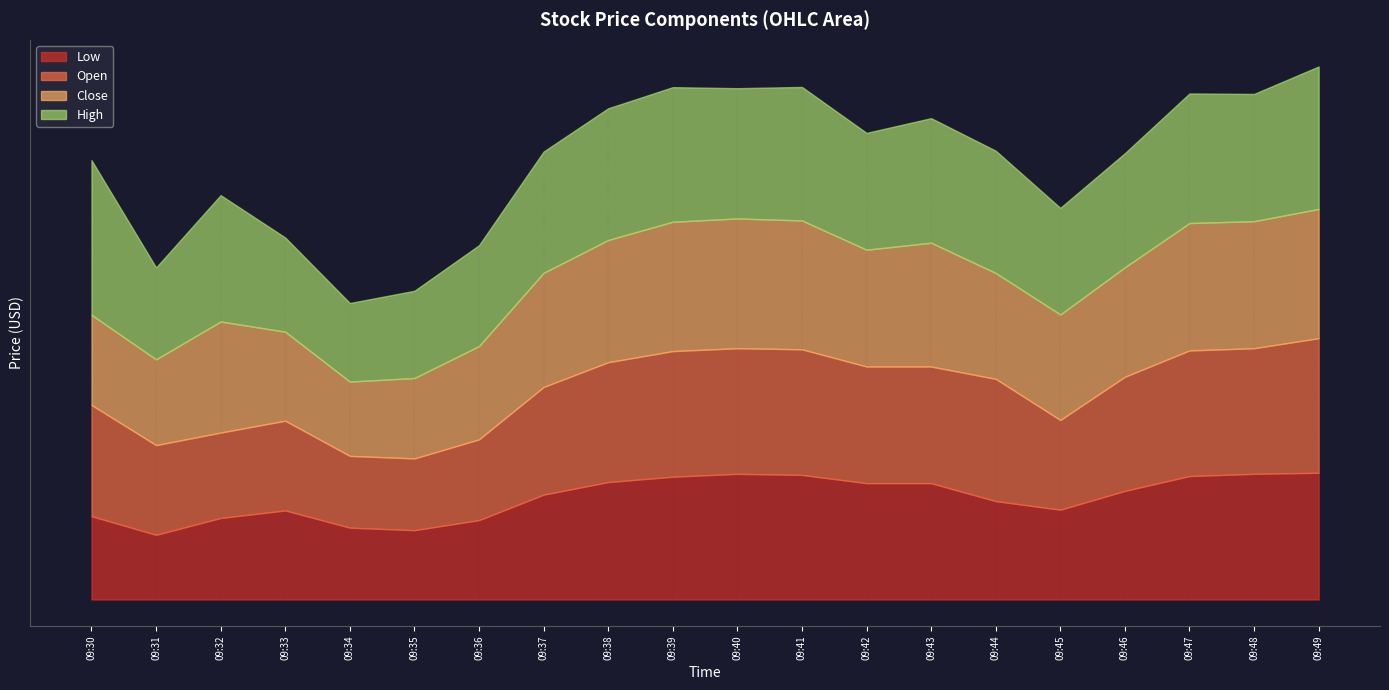

Which series has the largest range (max minus min)?

High